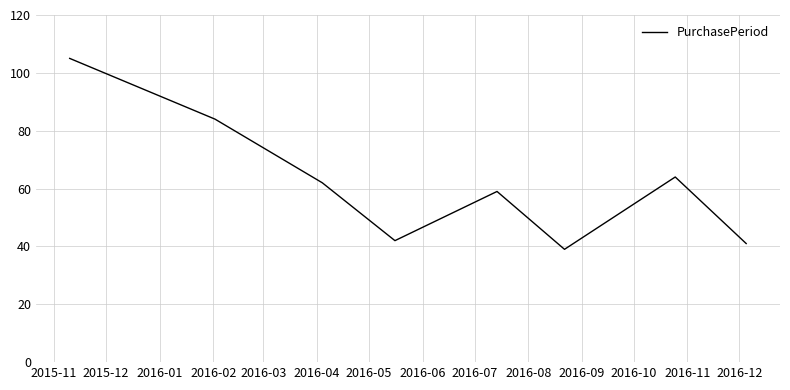

What is the smallest value displayed?

39